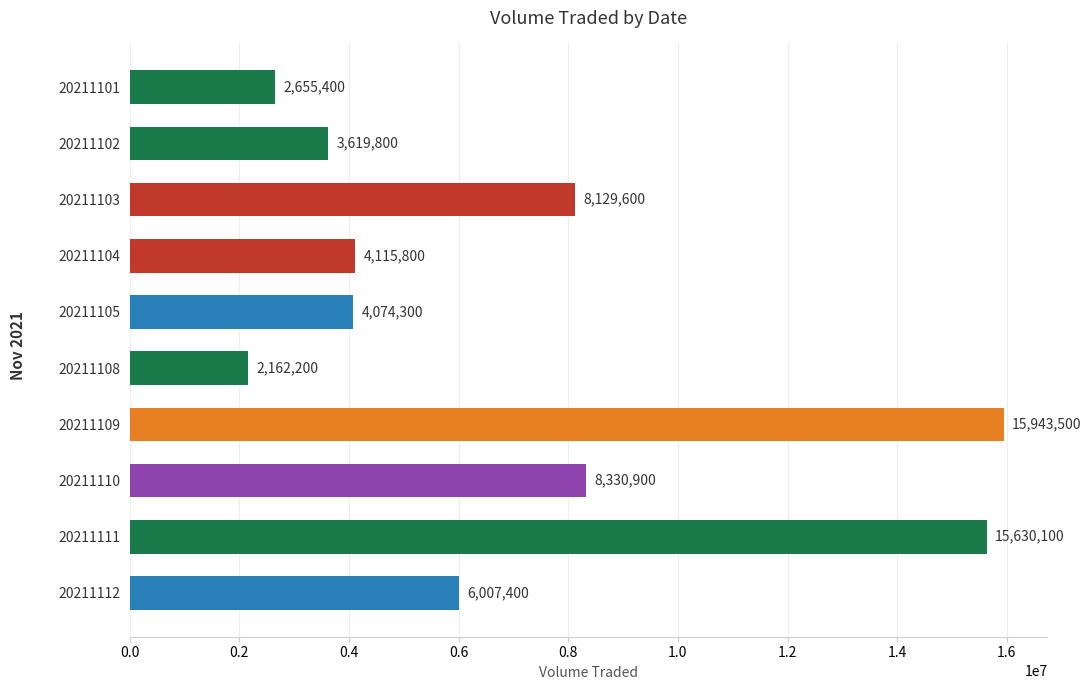

What is the maximum value shown in the chart?

15943500